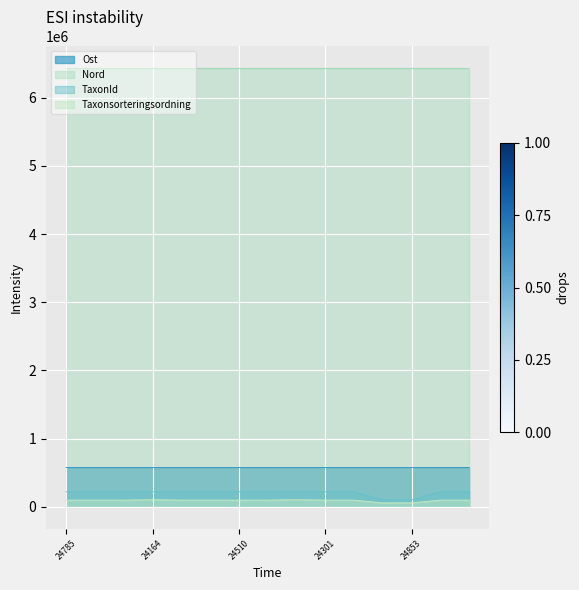

What is the maximum value for Nord?

6427941